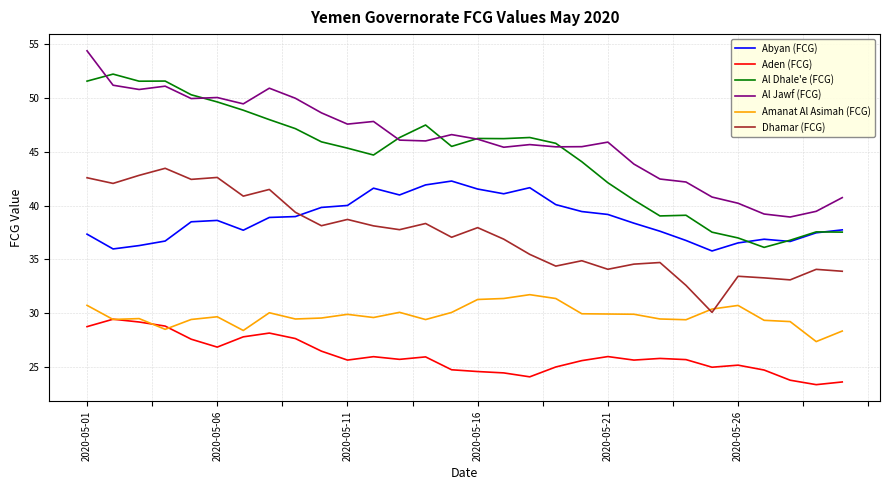

What is the maximum value for Al Dhale'e (FCG)?

52.2